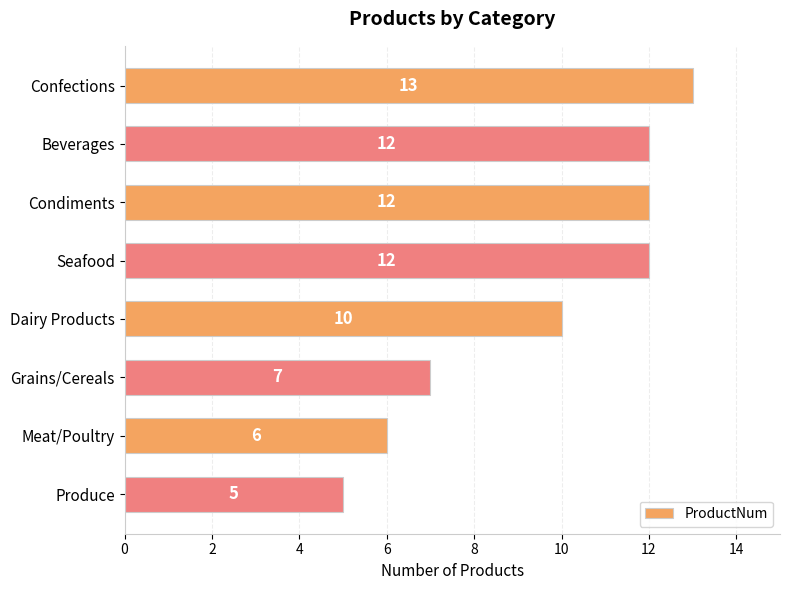

What is the difference between the values at Condiments and Grains/Cereals?

5